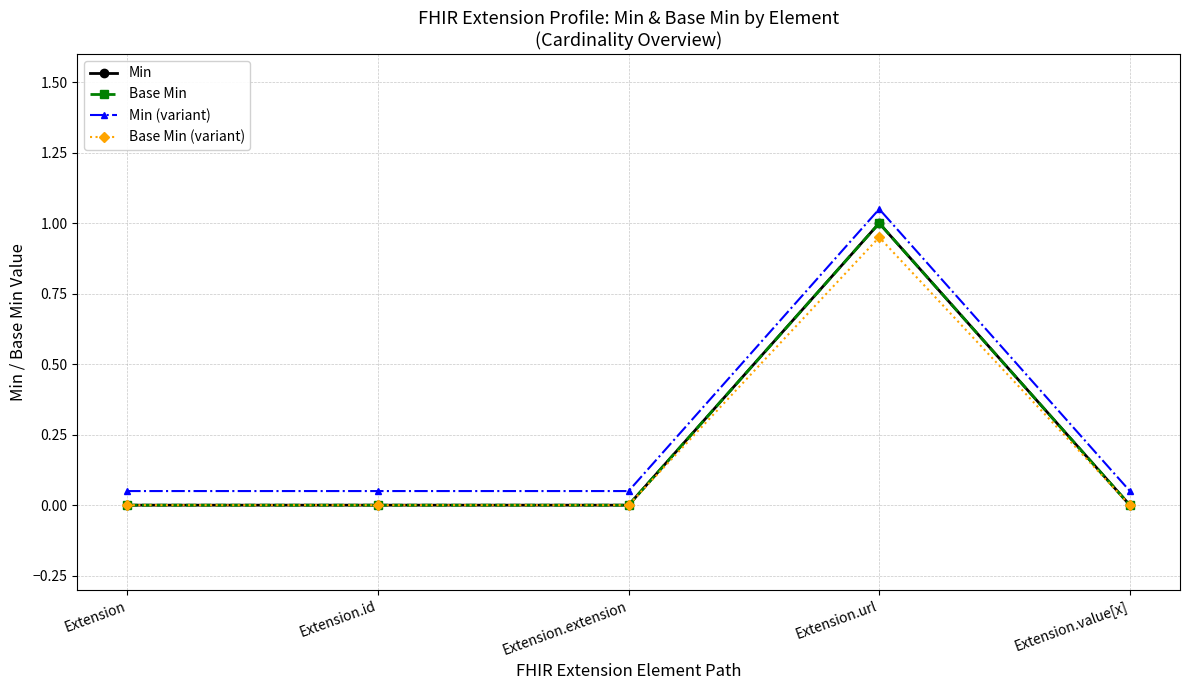

Does the chart have visible grid lines?

Yes